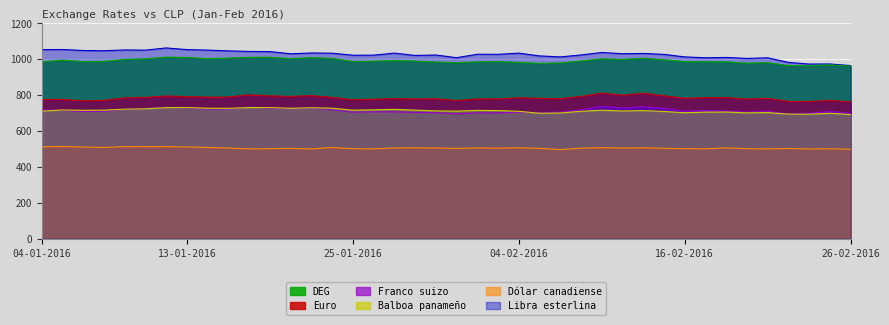

What are all the series names shown in the legend?

DEG, Euro, Franco suizo, Balboa panameño, Dólar canadiense, Libra esterlina